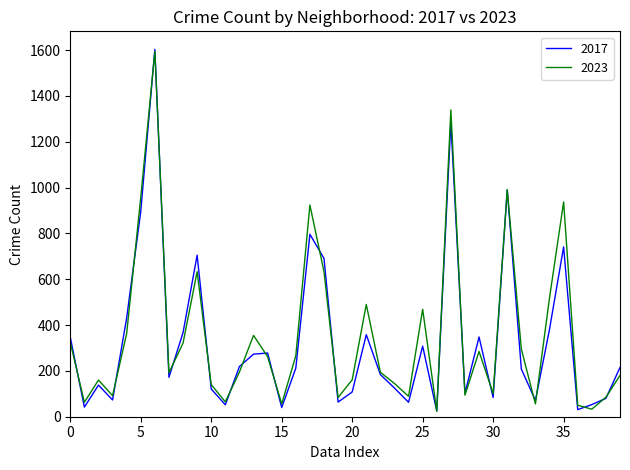

In 2017, how many points are lower than both neighbors (excluding endpoints)?

12